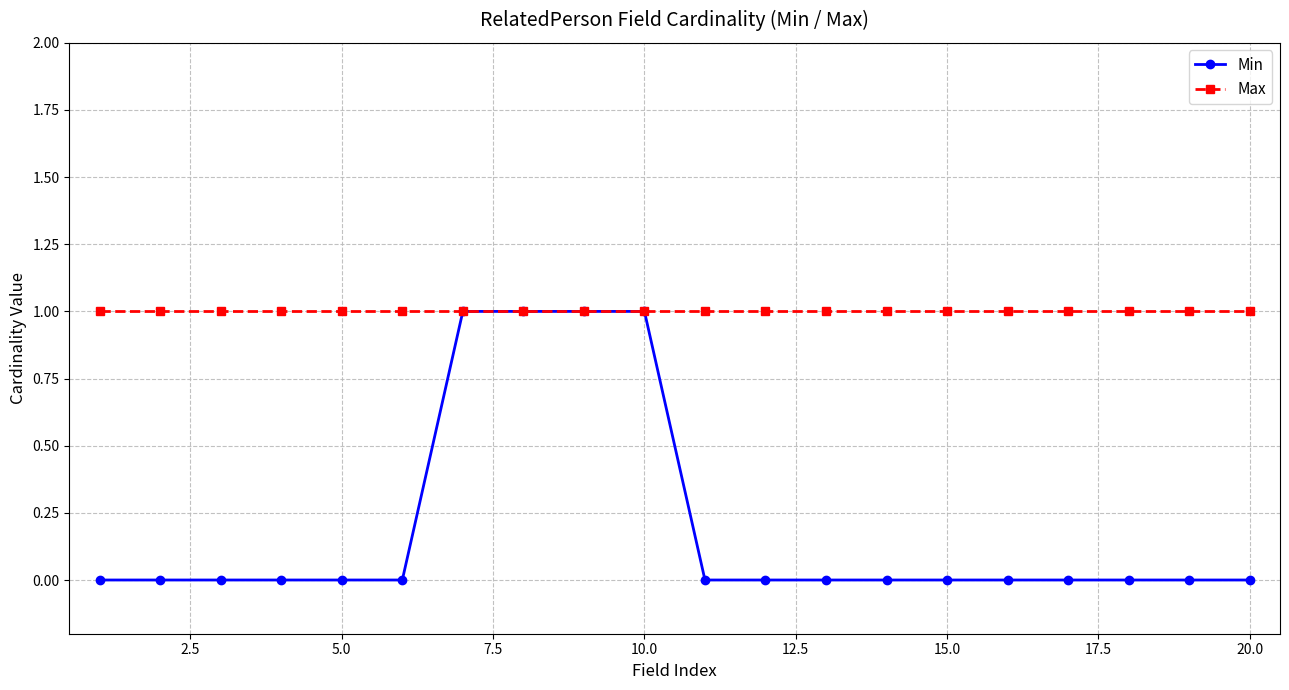

What is the value of the Max point at the 4th from the left?

1